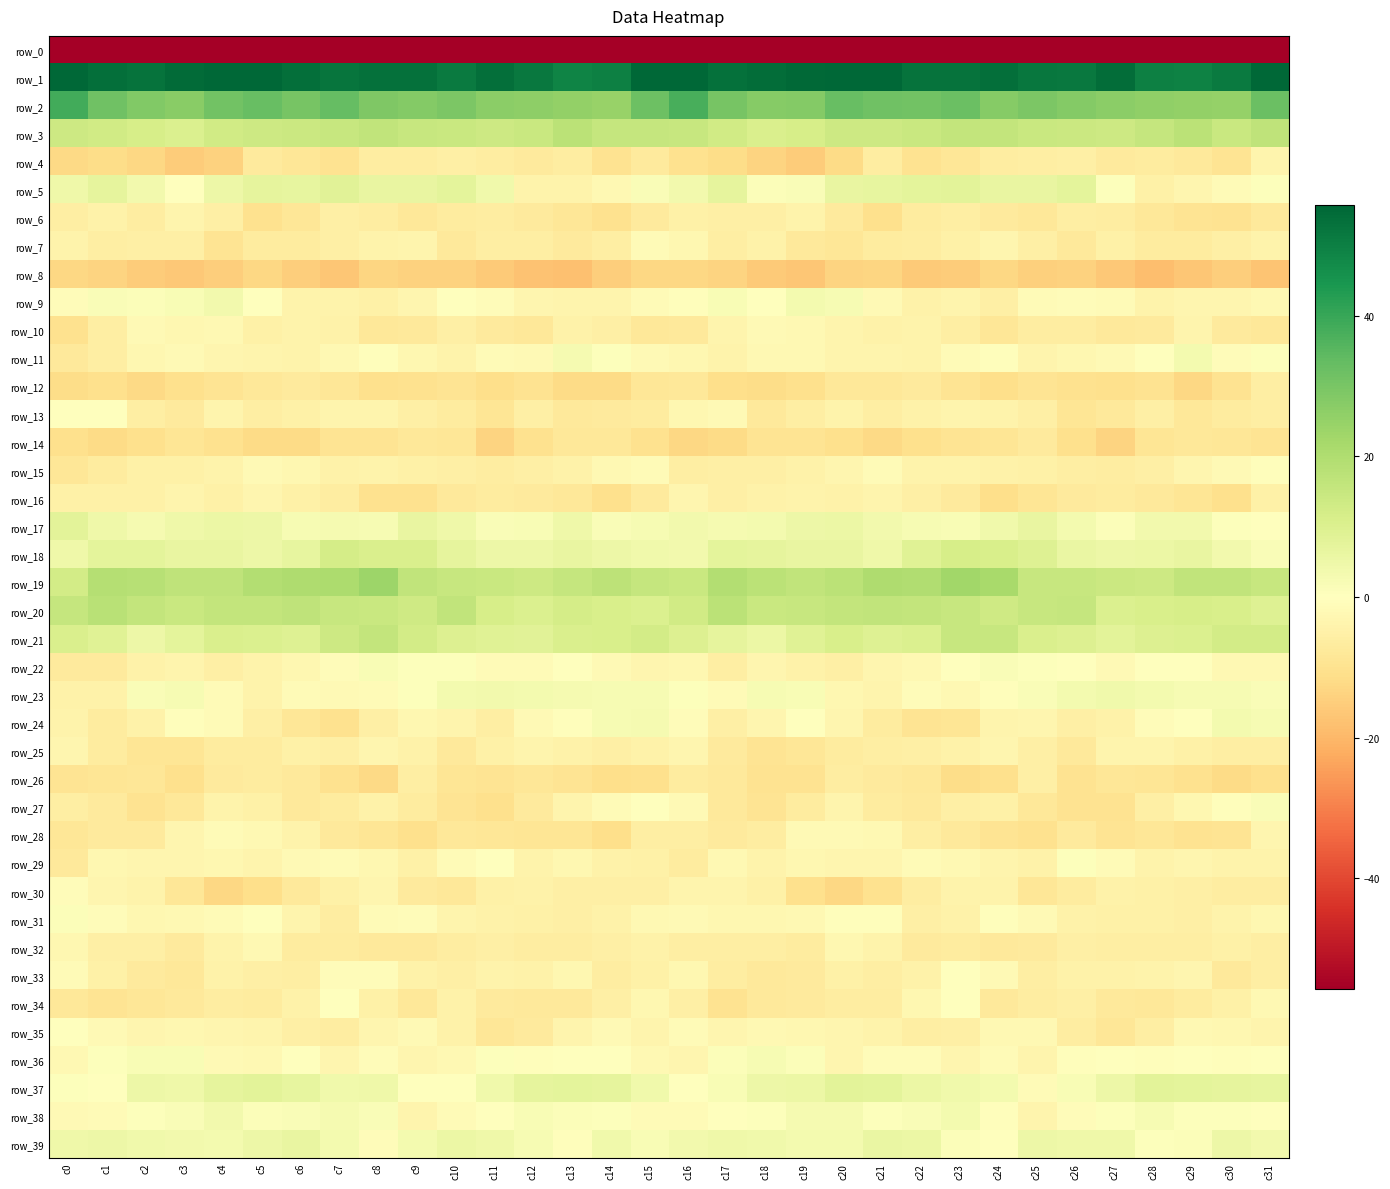

Which category has the highest value in the row_6 series?

c3